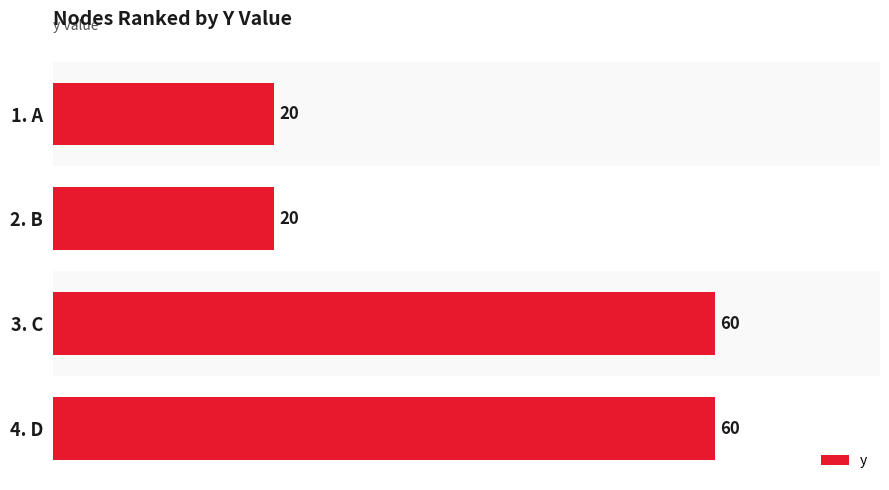

Are the bars horizontal?

Yes